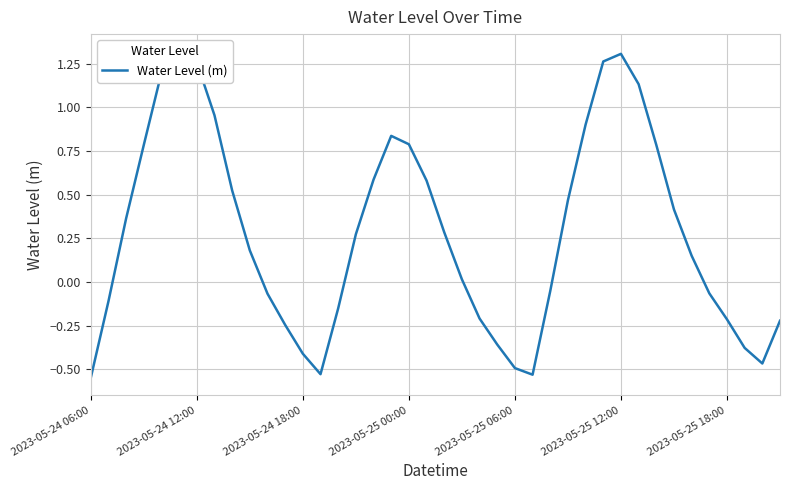

True or false: the data shows 1.3 at 29.

True